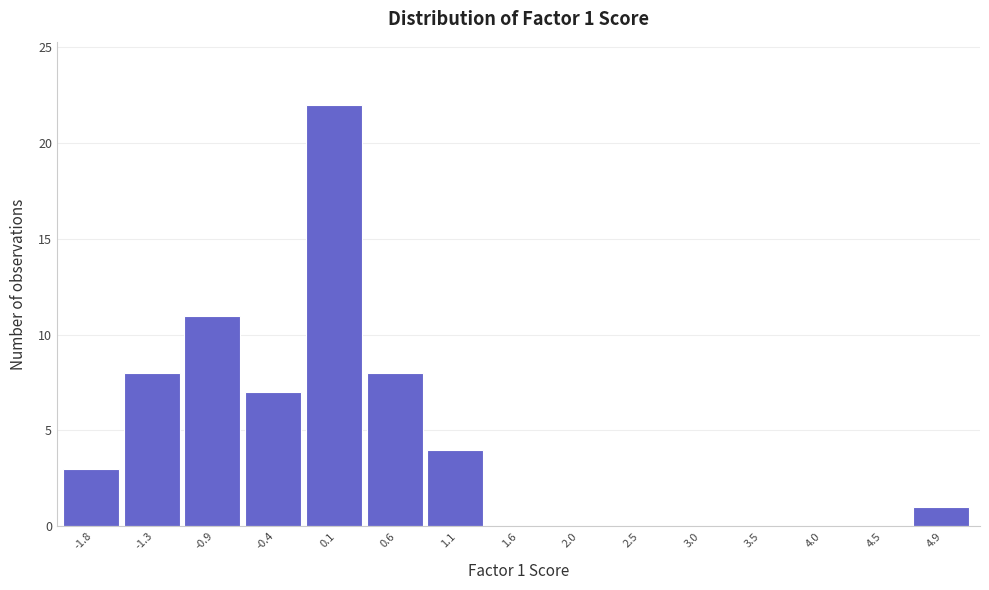

Reading left to right, extract all data points from this chart.

-1.8=3	-1.3=8	-0.9=11	-0.4=7	0.1=22	0.6=8	1.1=4	1.6=0	2.0=0	2.5=0	3.0=0	3.5=0	4.0=0	4.5=0	4.9=1